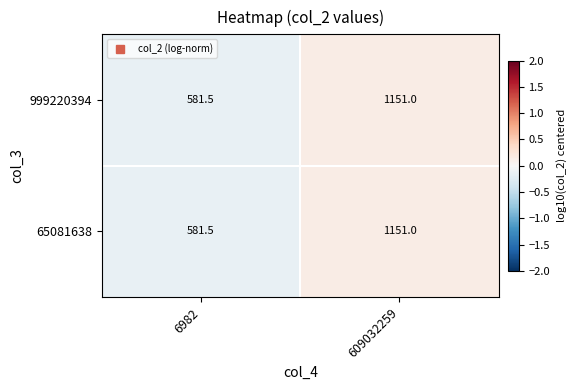

Reading right to left, what are all the values shown in this chart?

999220394: 1151.0	581.5
65081638: 1151.0	581.5